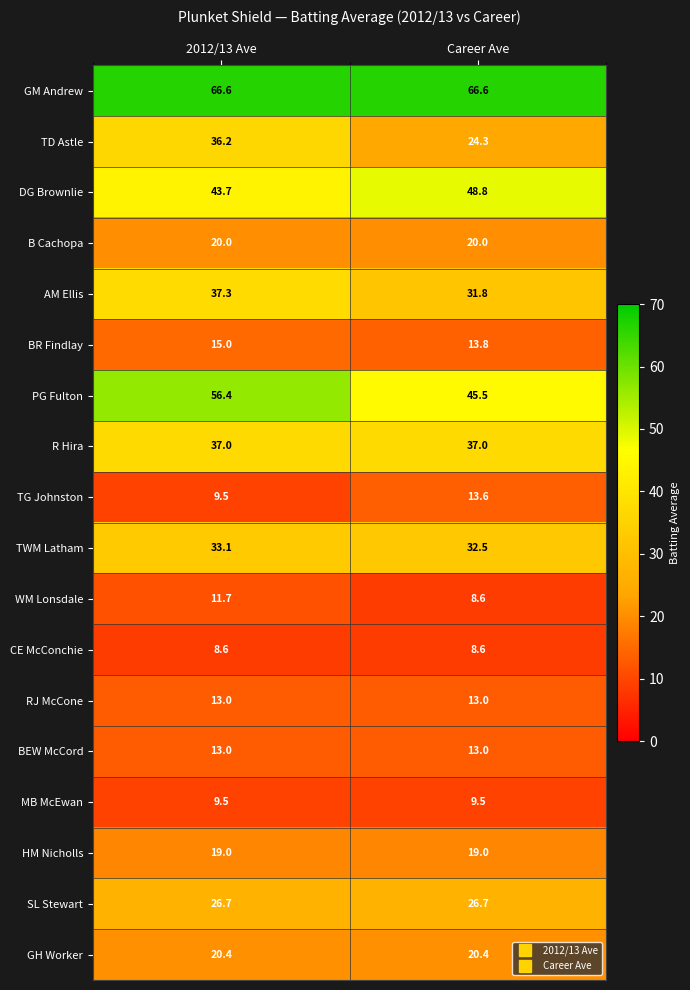

At which label is TG Johnston closest to 11?

2012/13 Ave